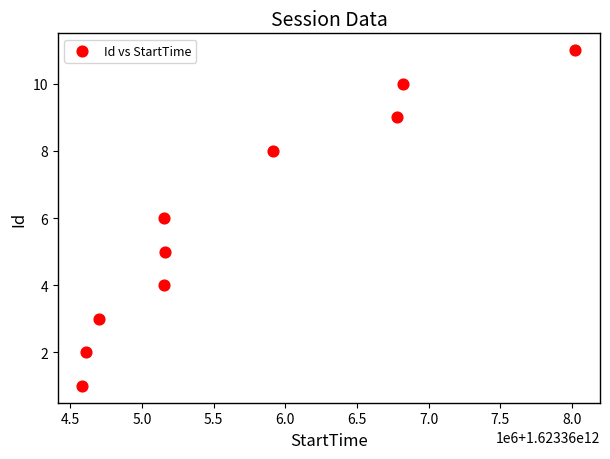

What is the average Y value?

6